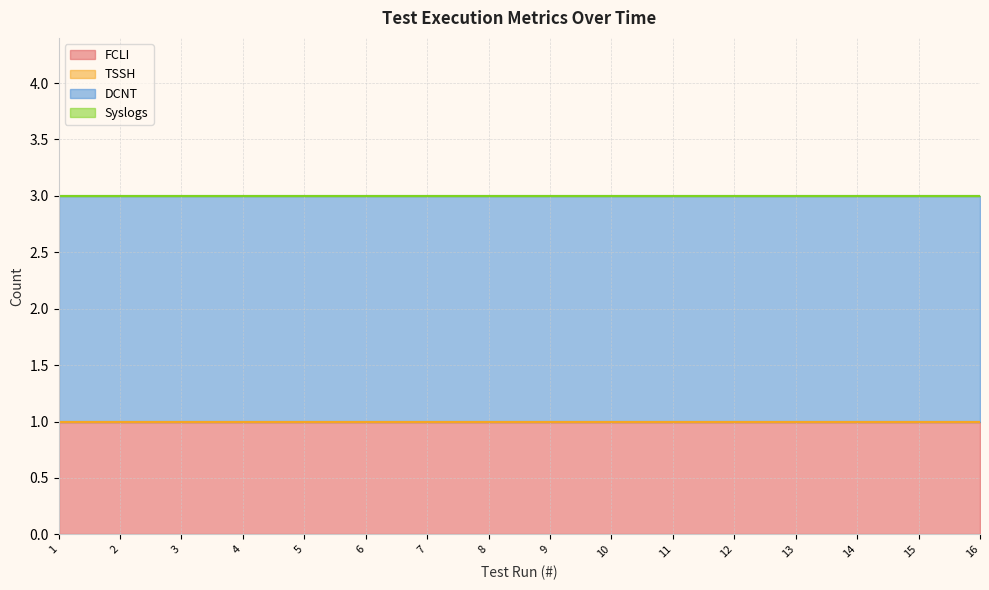

What is the total value across all series at 7?

3